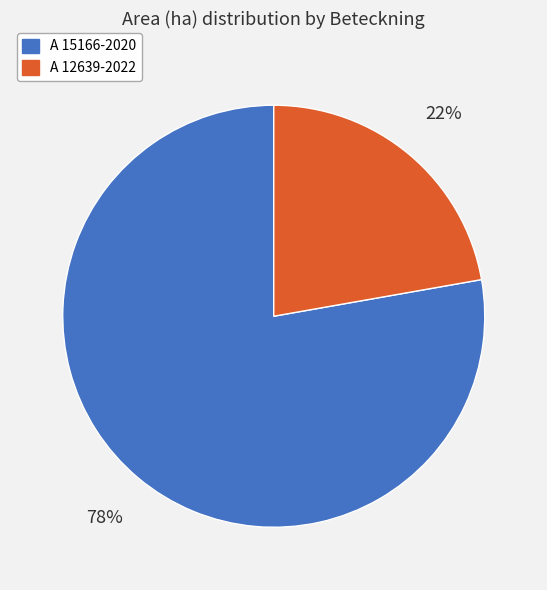

To the nearest percent, what is the difference between the largest and smallest slice percentages?

56%